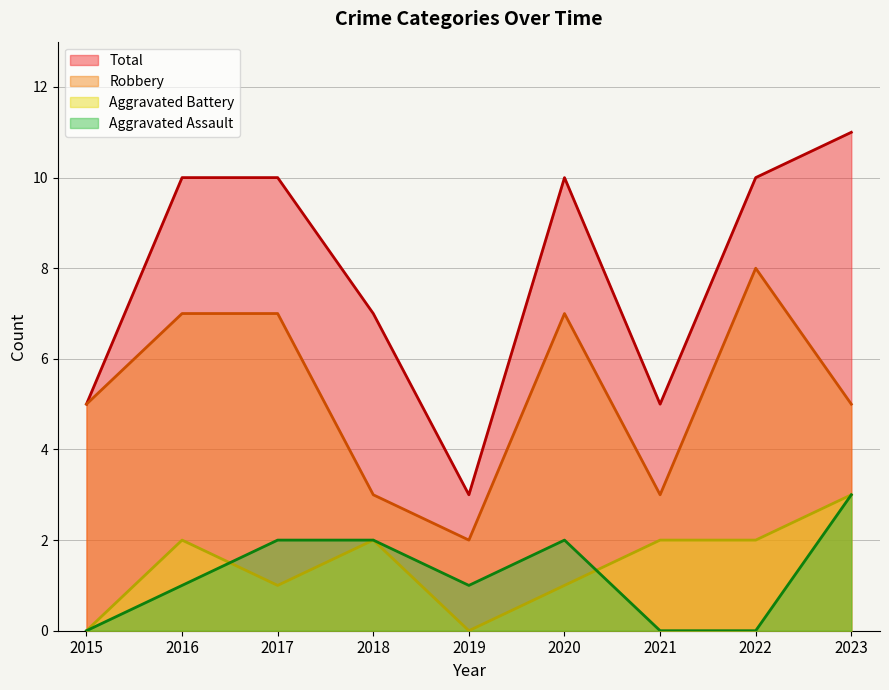

What is the highest value of the Total series?

11